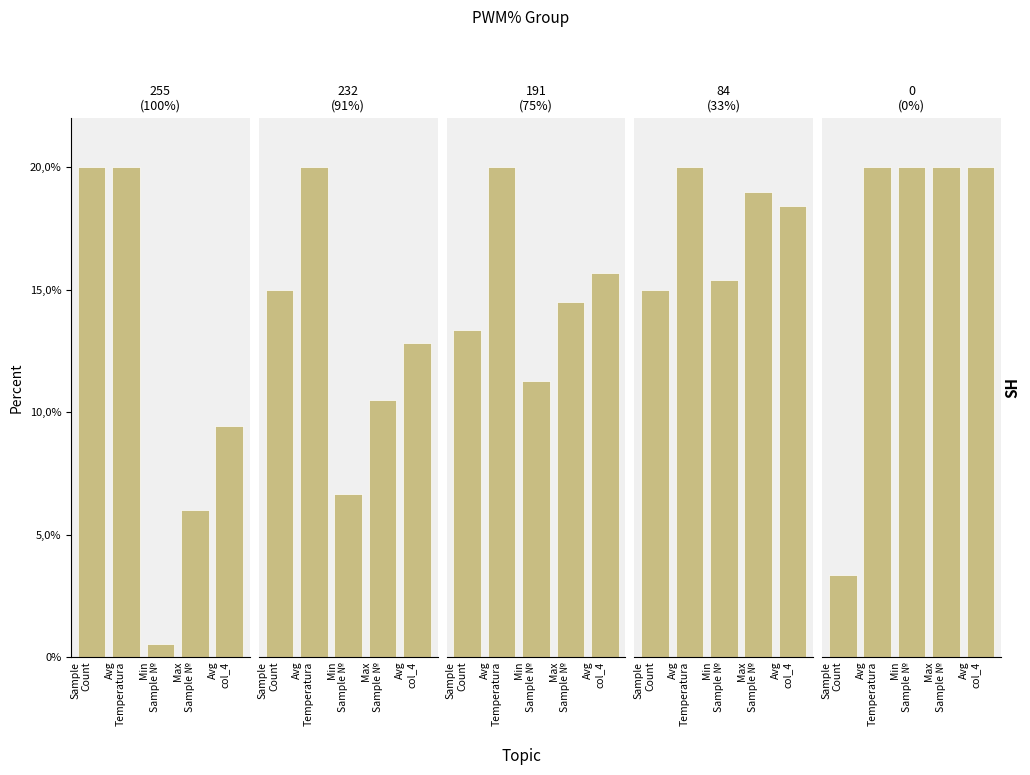

True or false: 255 (100%) has a value of 6.0 at Max
Sample №.

True